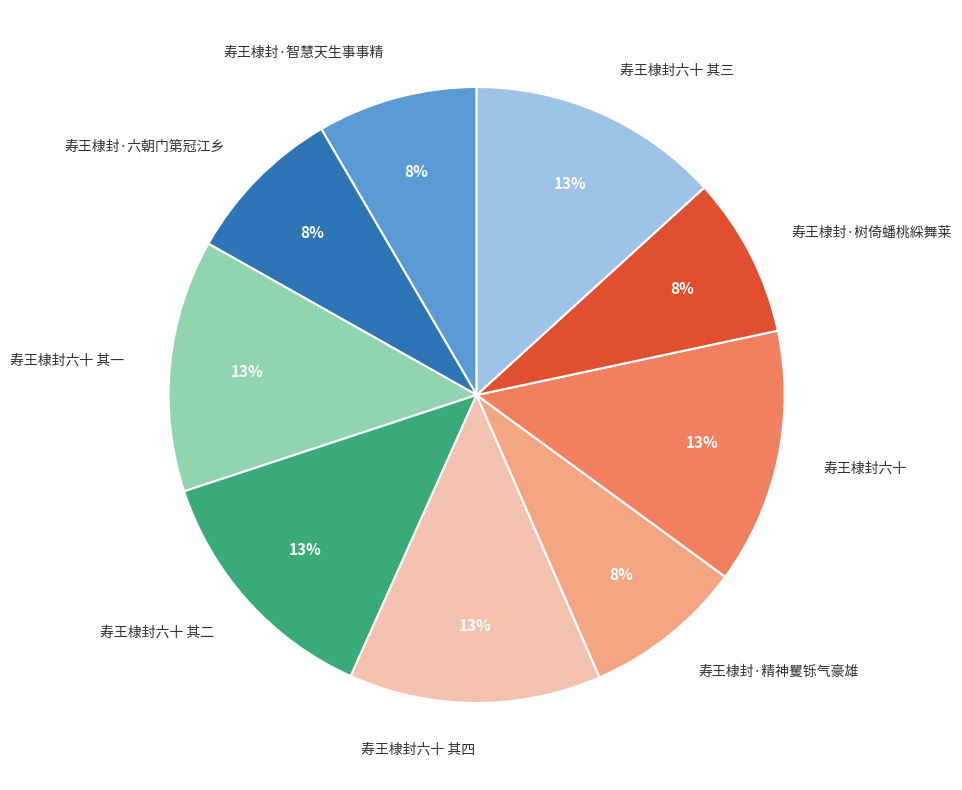

To the nearest percent, what is the combined percentage of 寿王棣封·六朝门第冠江乡 and 寿王棣封六十 其四?

22%